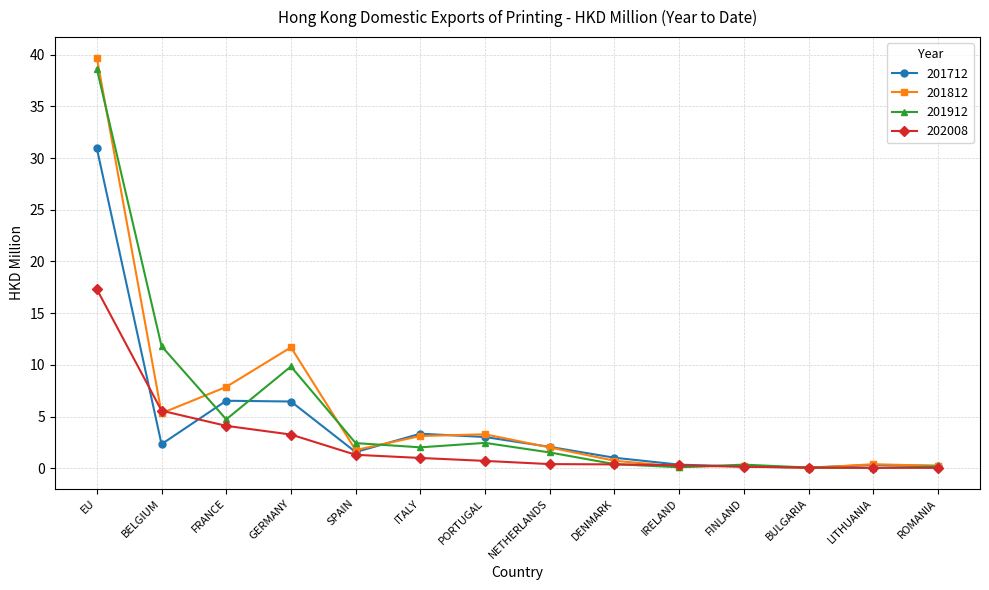

What is the total value across all series at BELGIUM?

25.0